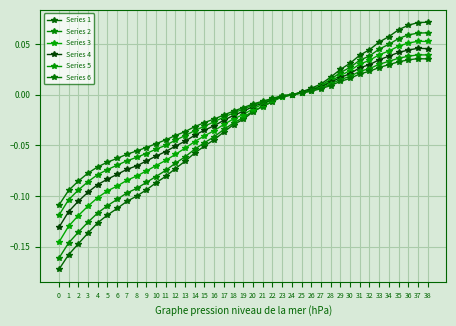

How many lines are shown in the chart?

6